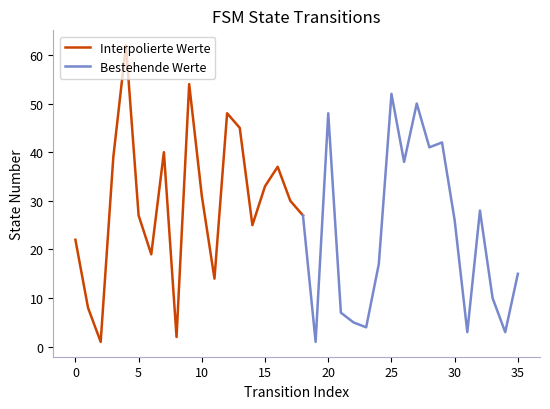

At which label does destination_state reach its minimum?

2